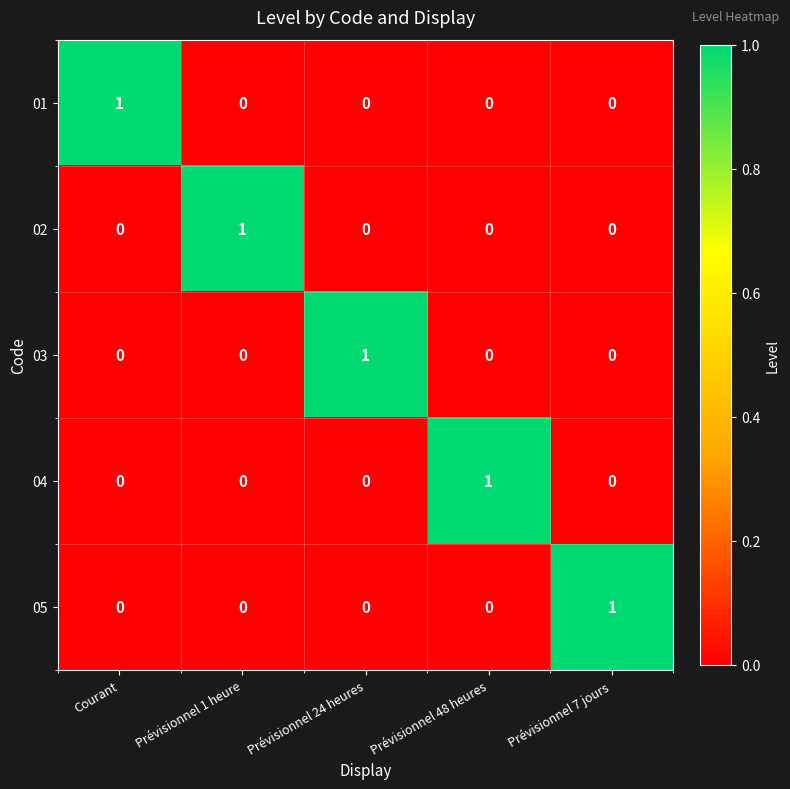

The 03 series shows 0 at Prévisionnel 1 heure. True or false?

True